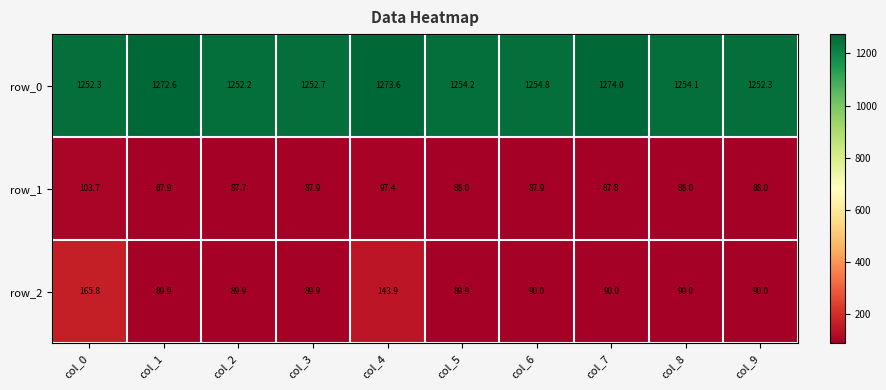

Between col_5 and col_6, which series saw the biggest shift?

row_0